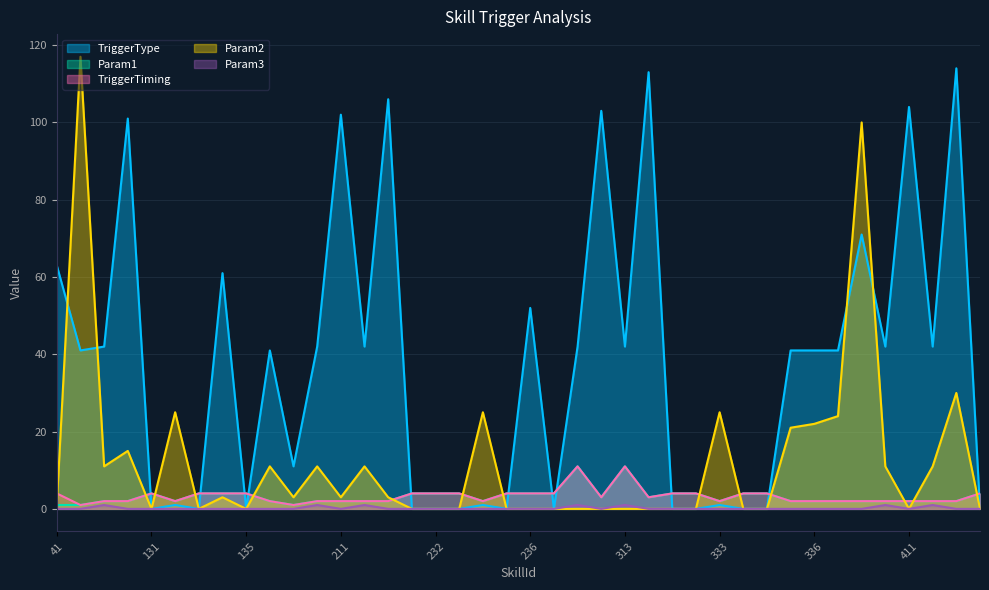

Which series changed the most between 137 and 336?

TriggerType